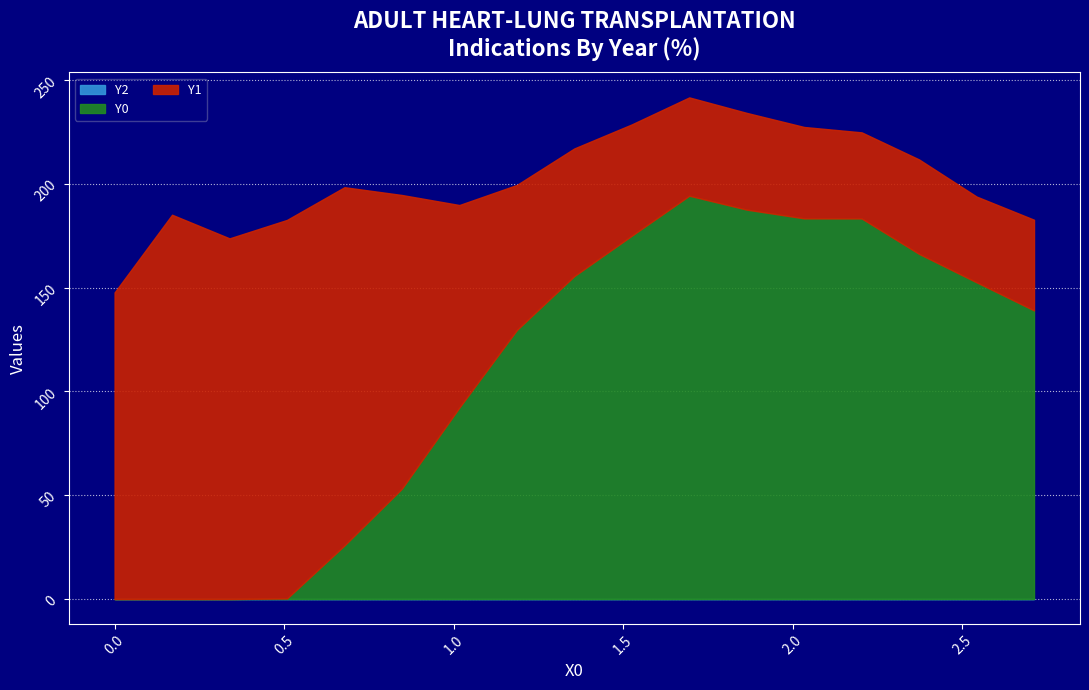

True or false: Y1 and Y2 cross at least once.

False